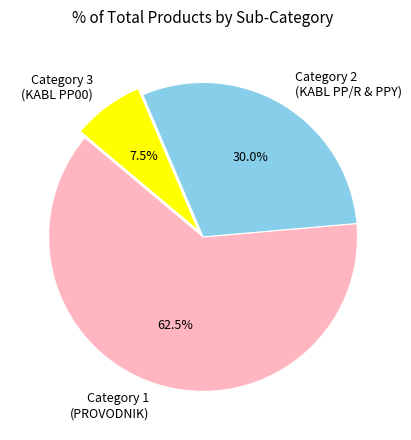

Is there a majority slice in this chart?

Yes